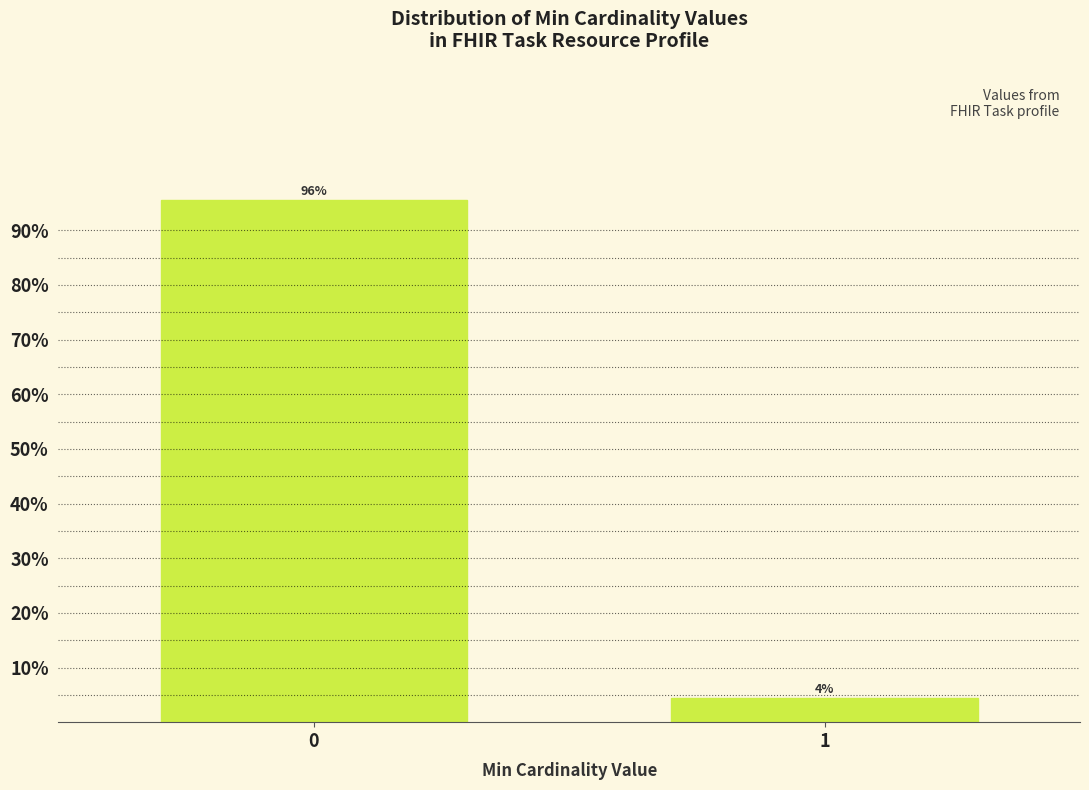

What is the value of the 2nd bar from the left?

4.4